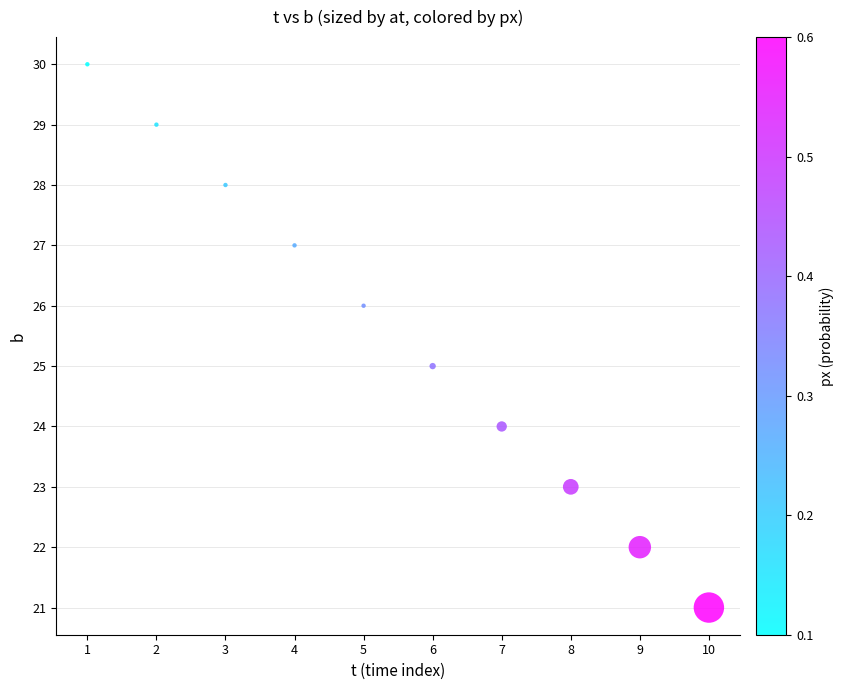

What is the average X value?

6